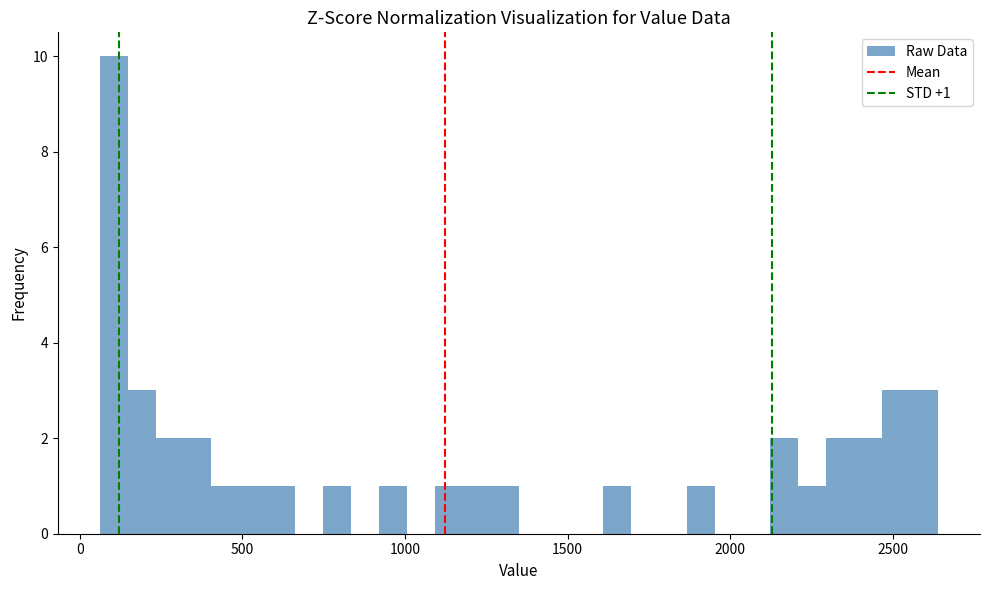

Around what value on the x-axis is the tallest bar? Give the approximate position of its centre, as read against the axis.

100